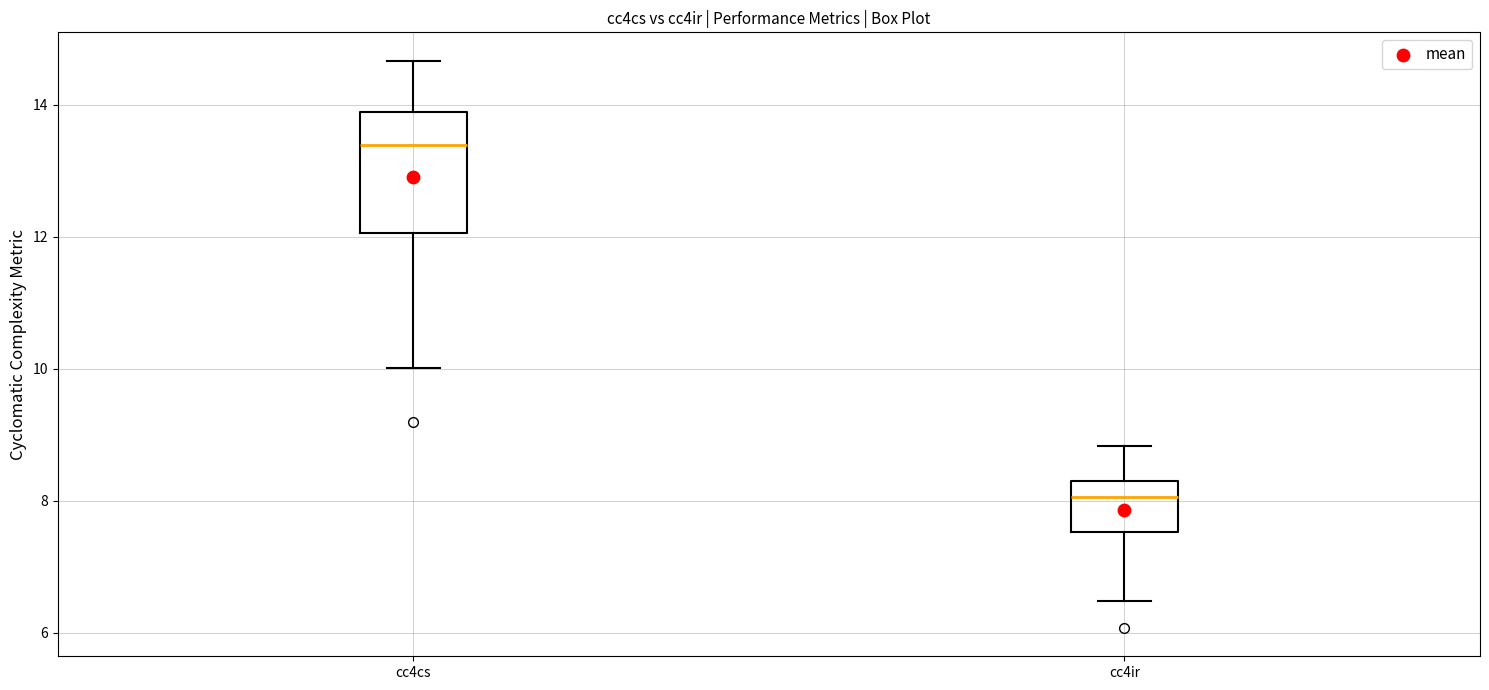

Comparing the boxes themselves (not the whiskers), which one is the tallest?

cc4cs